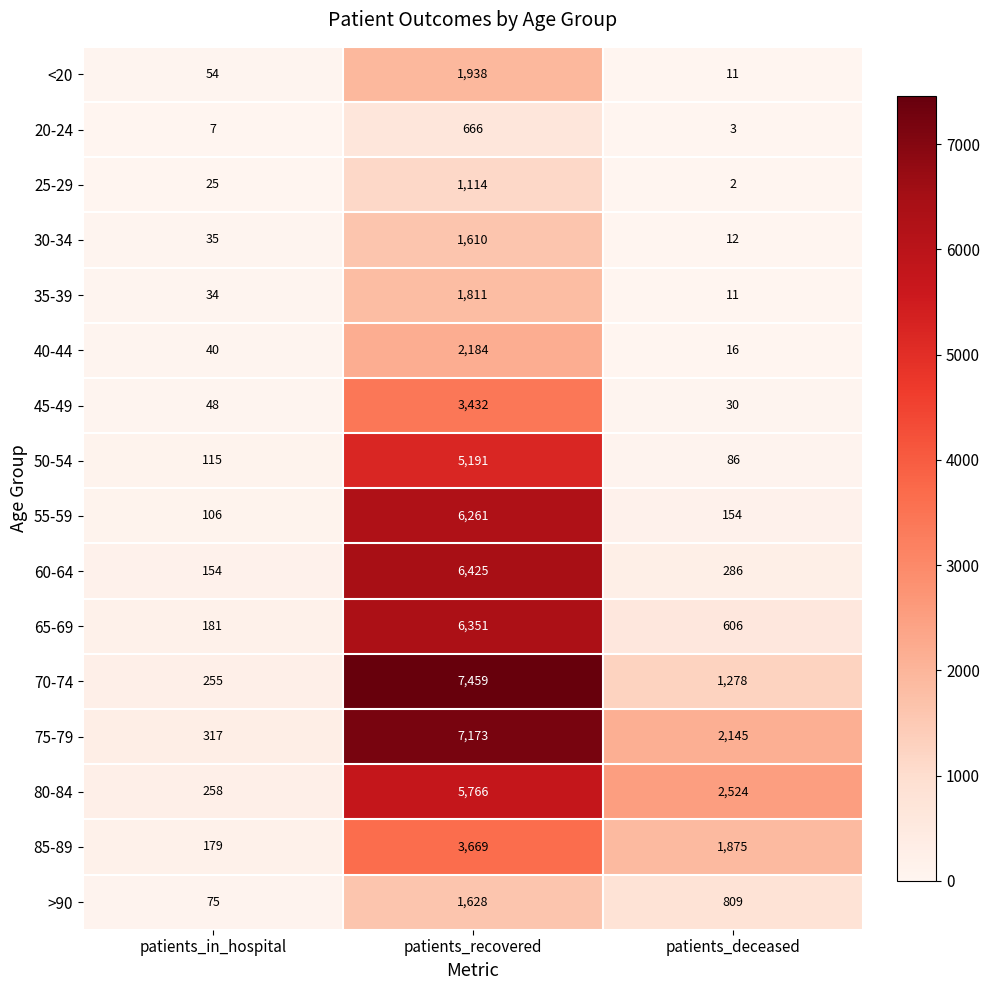

Is it true that 35-39 equals 1811 at patients_recovered?

True